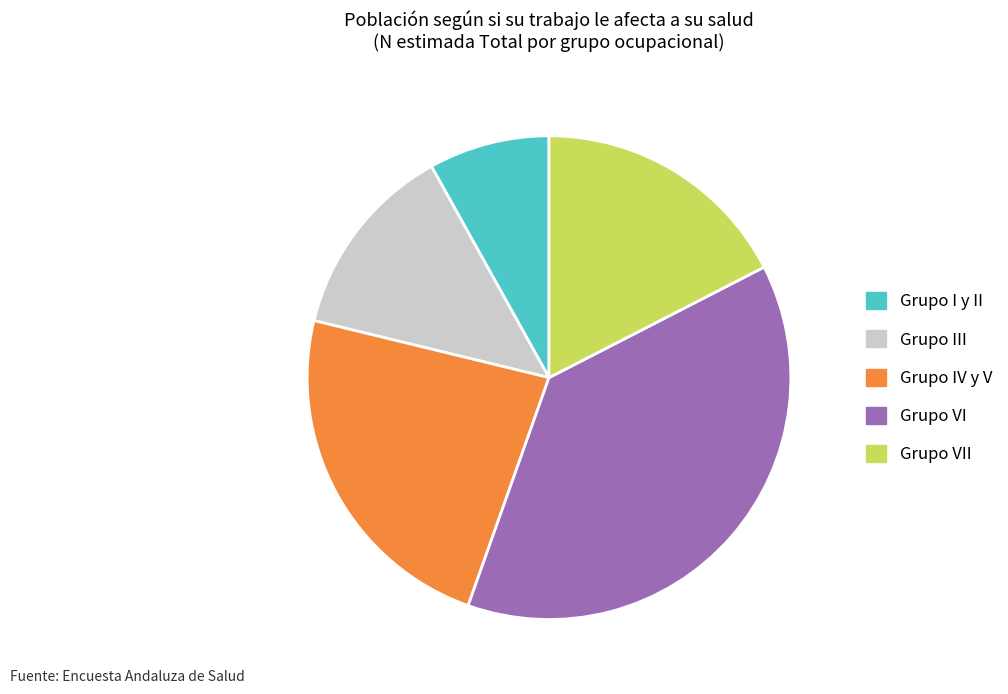

Which category has the smallest portion of the pie?

Grupo I y II